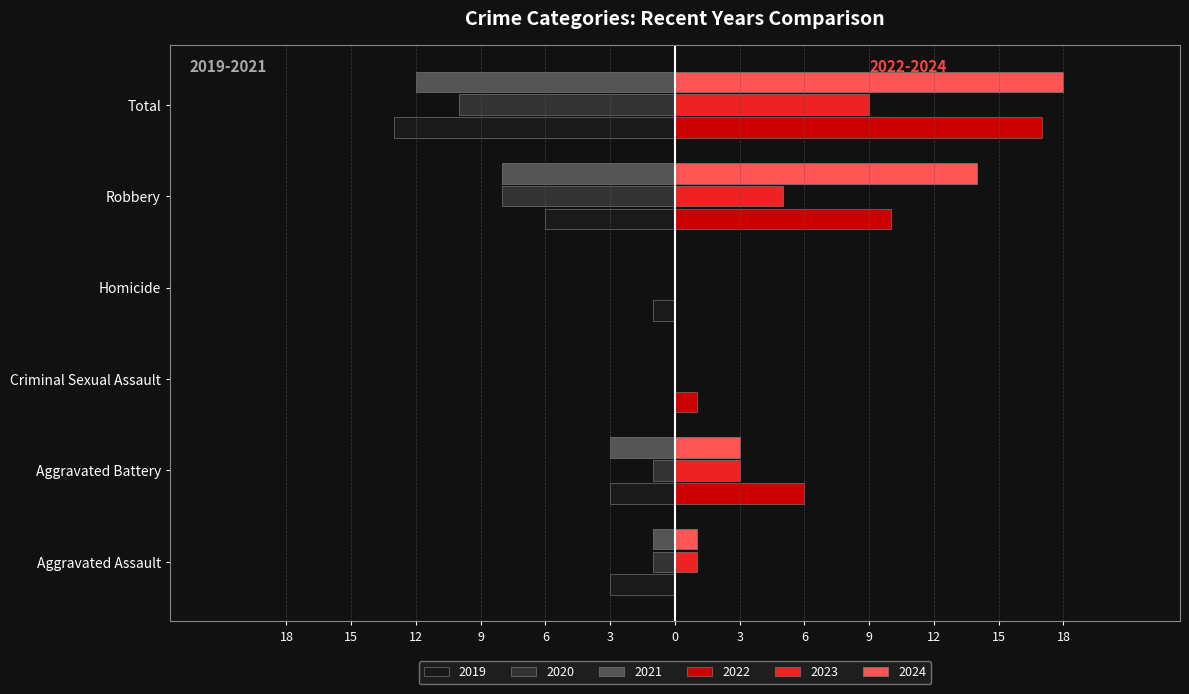

What are all the series names shown in the legend?

2019, 2020, 2021, 2022, 2023, 2024